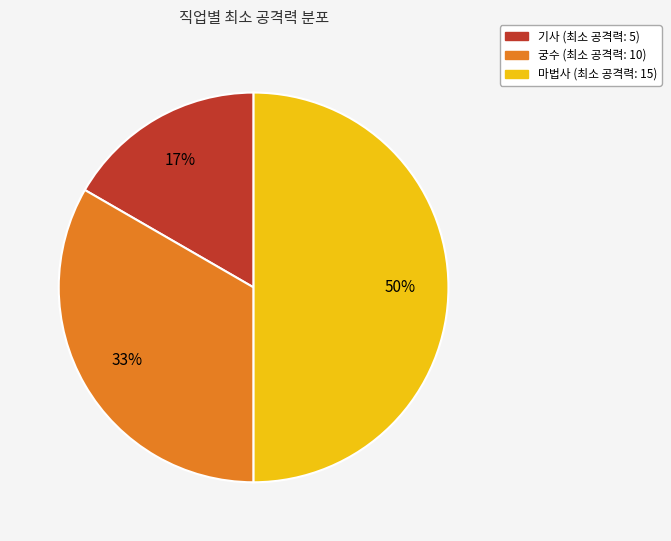

Is it true that 마법사 is 41% of the pie?

False